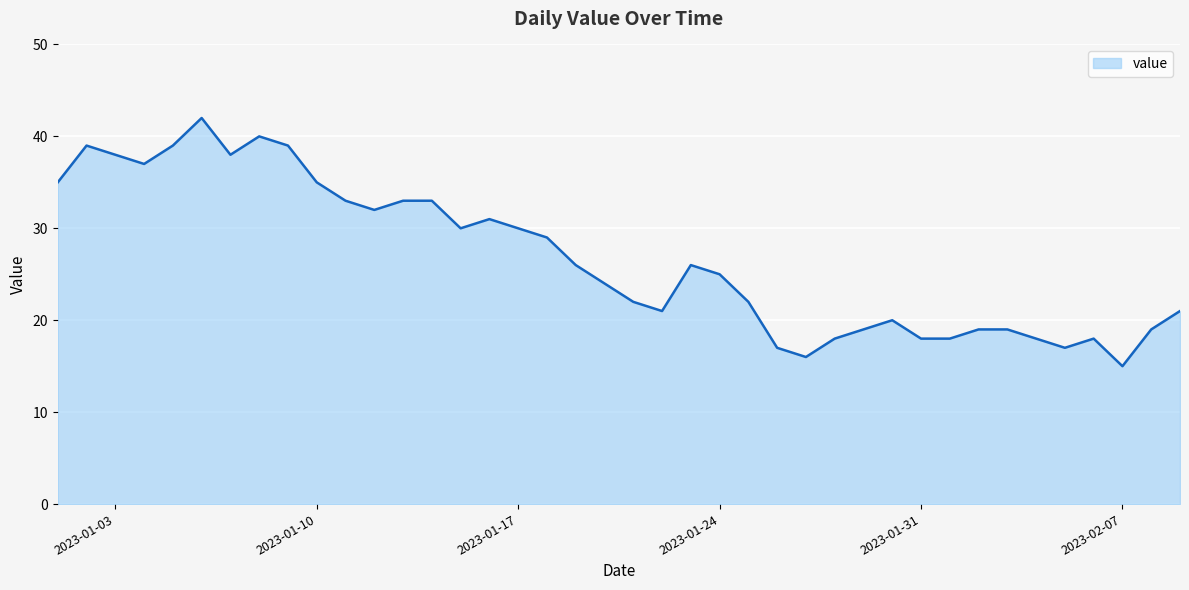

What is the smallest value displayed?

15